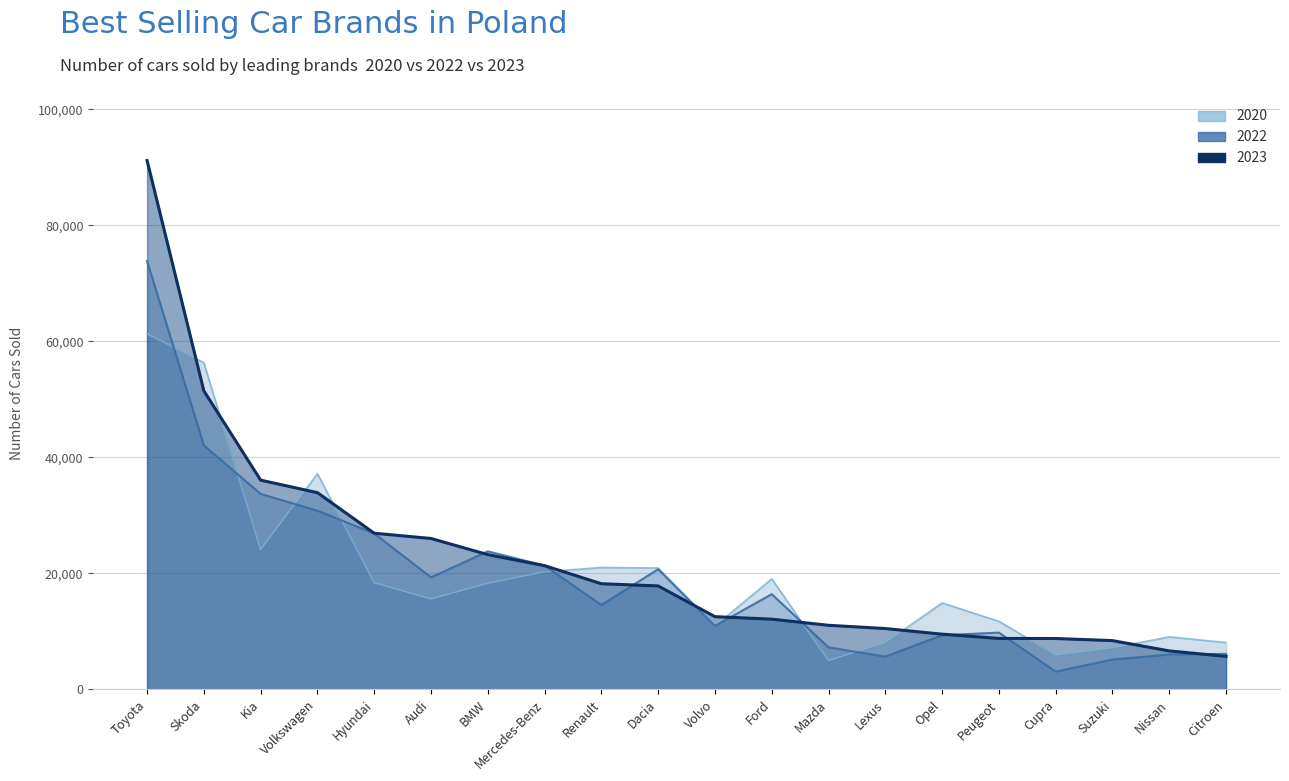

The 2020 series shows 20934.0 at Dacia. True or false?

True